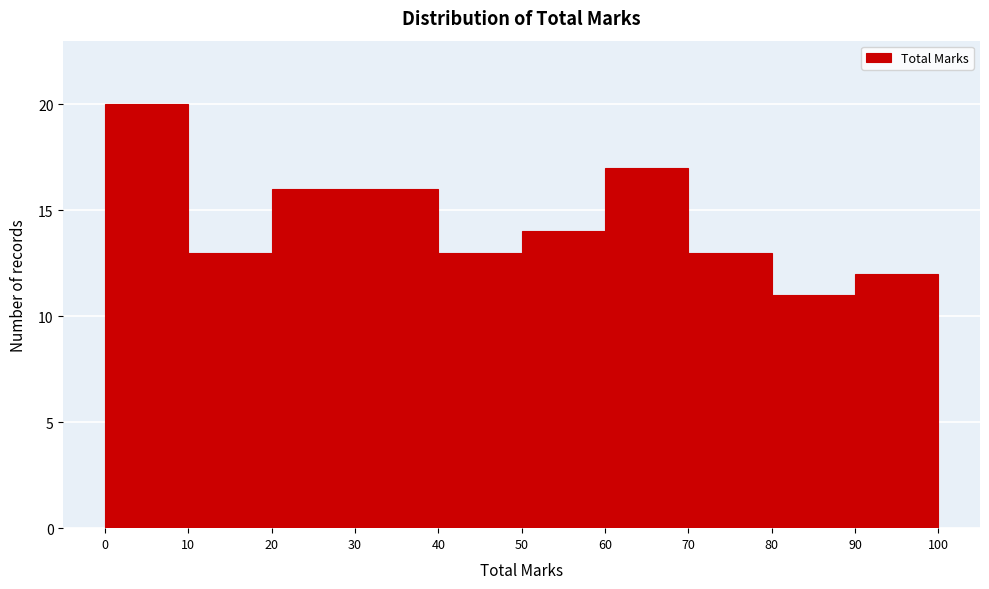

Reading left to right, transcribe this chart: for each bar, give the range it covers on the x-axis and its height. The values are not printed on the chart, so give them approximately, as read against the axis.

0 to 10: 20
10 to 20: 13
20 to 30: 16
30 to 40: 16
40 to 50: 13
50 to 60: 14
60 to 70: 17
70 to 80: 13
80 to 90: 11
90 to 100: 12